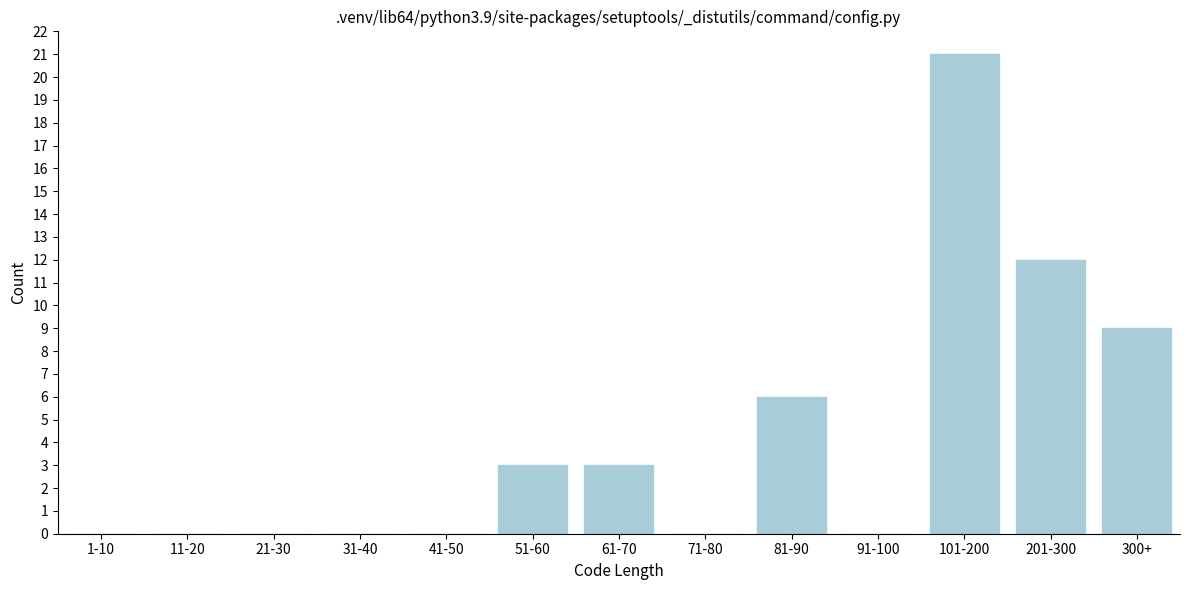

Reading left to right, transcribe all the data shown in this chart.

1-10=0	11-20=0	21-30=0	31-40=0	41-50=0	51-60=3	61-70=3	71-80=0	81-90=6	91-100=0	101-200=21	201-300=12	300+=9